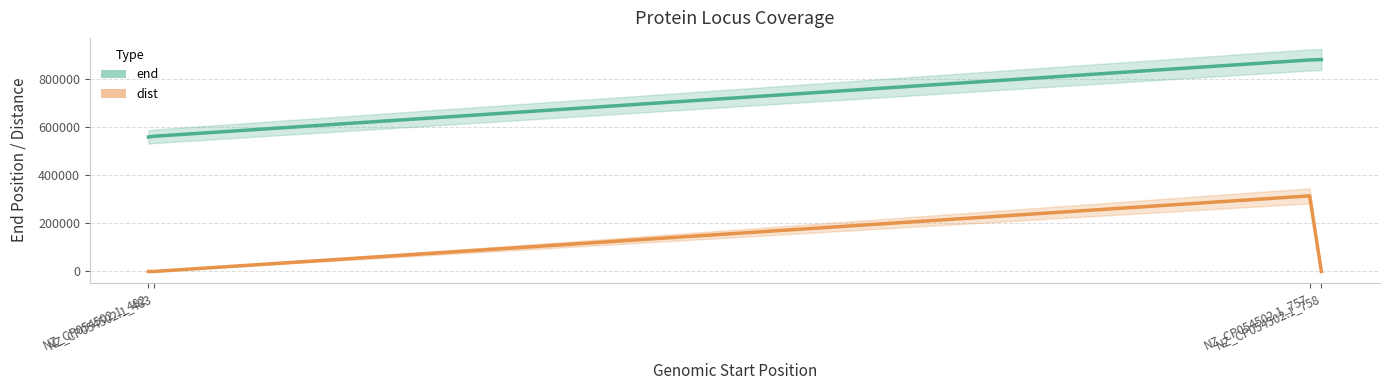

What is the highest value of the dist series?

314385